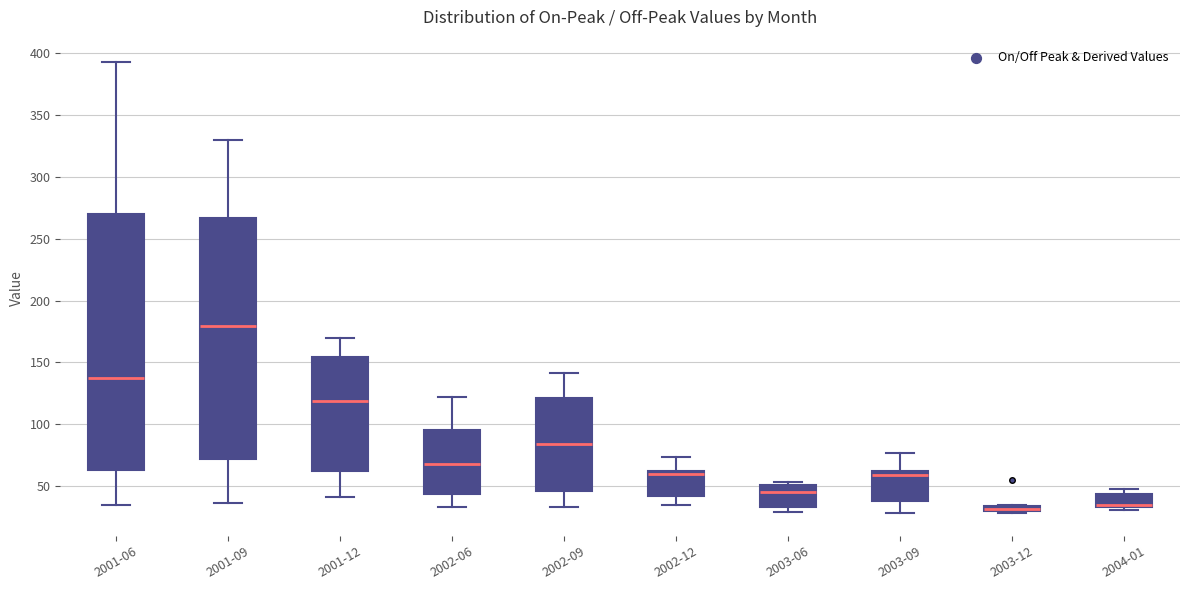

Where is the lower edge of the box for 2001-12 on the y-axis? The values are not printed on the chart, so give them approximately, as read against the axis.

60